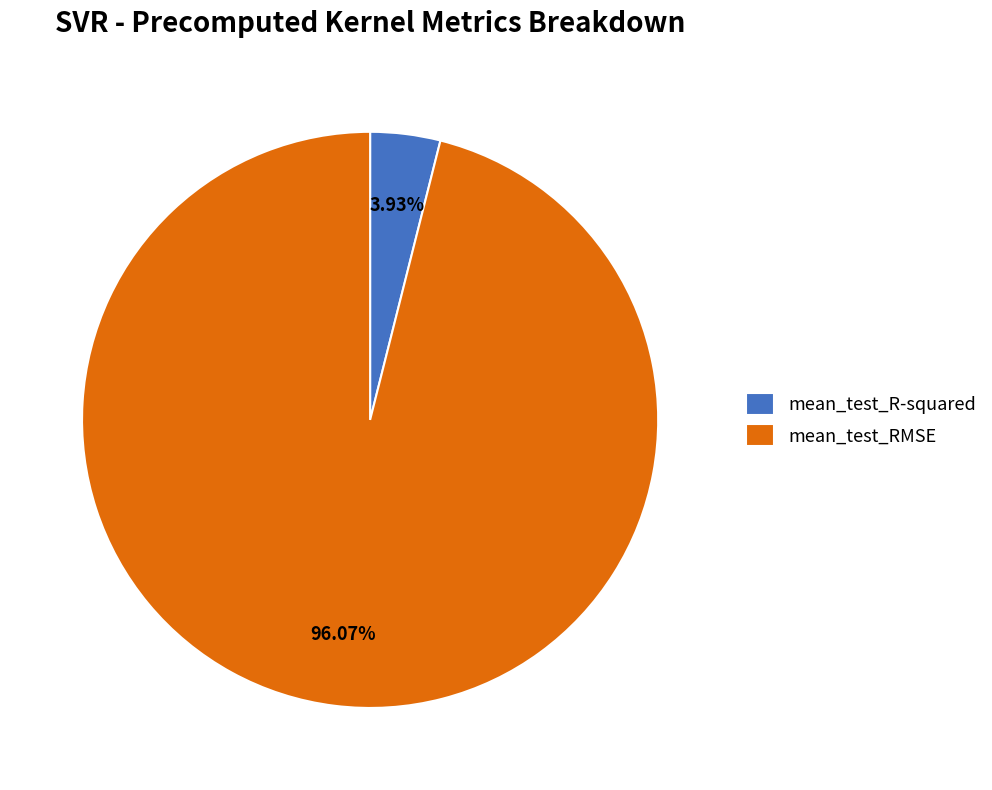

How many segments does this pie chart have?

2